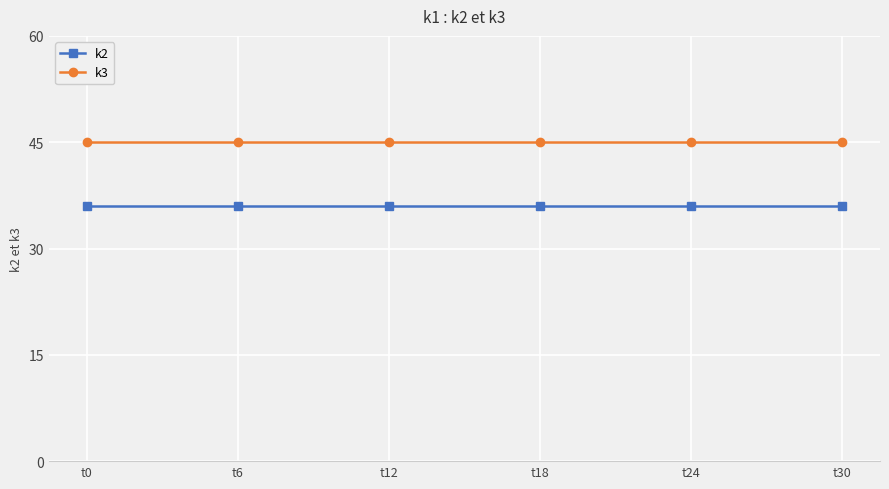

What is the value of the k2 point at the 3rd from the left?

36